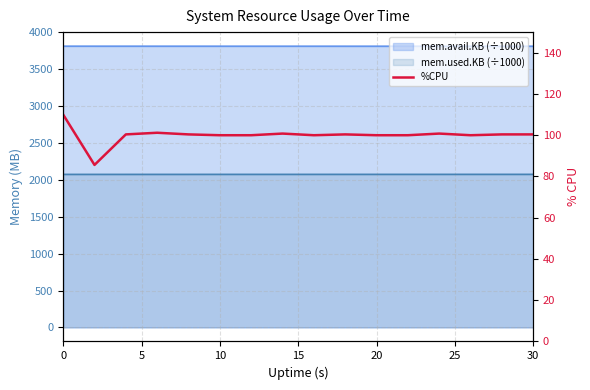

What is the minimum value shown in the chart?

85.6